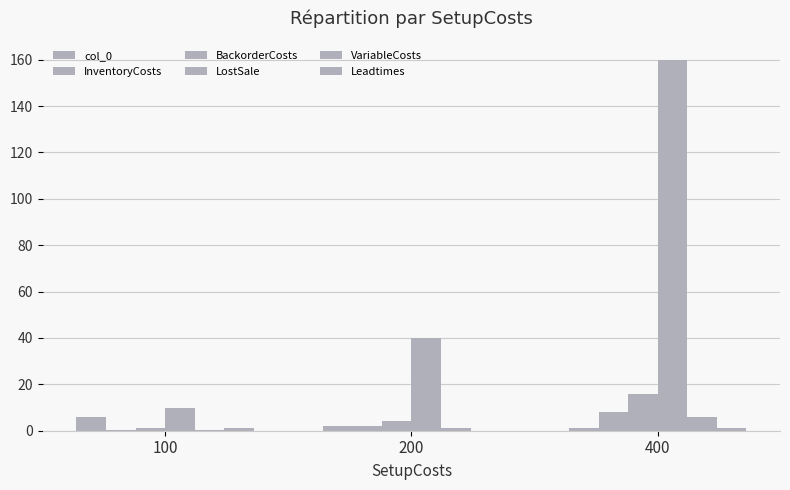

Are the bars horizontal?

No